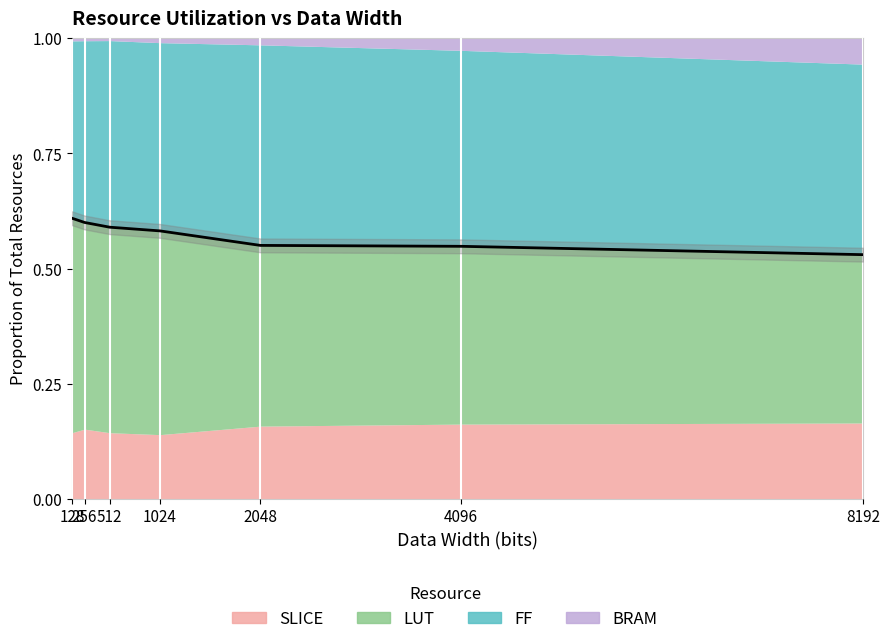

Does the chart display data point markers on the line(s)?

No